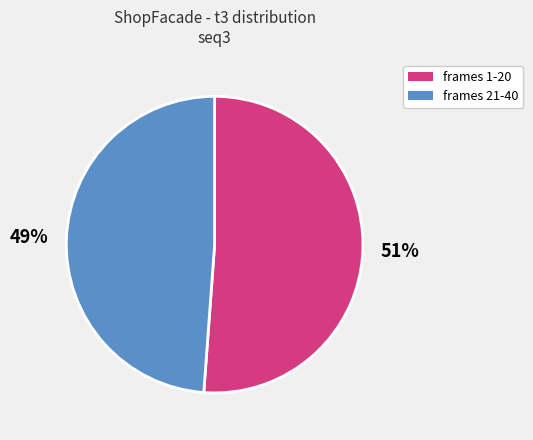

Does any single category account for the majority?

Yes